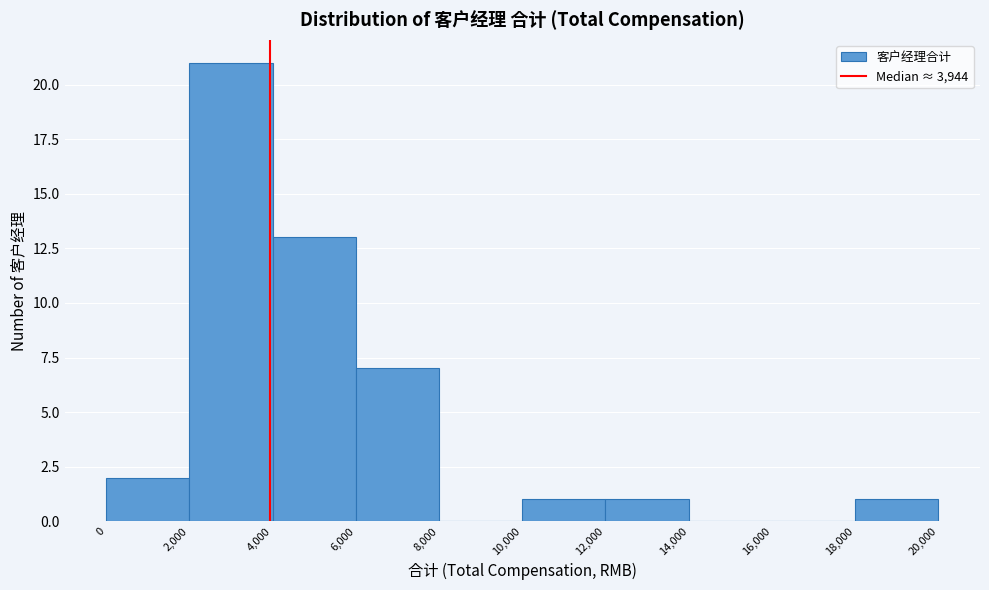

Which range on the x-axis has the tallest bar?

2,000 to 4,000